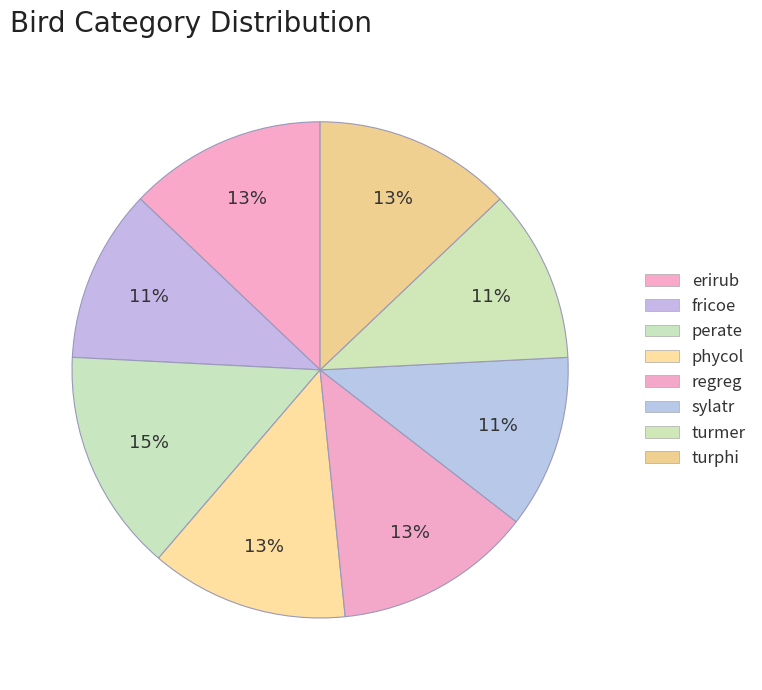

How many slices are in this pie chart?

8